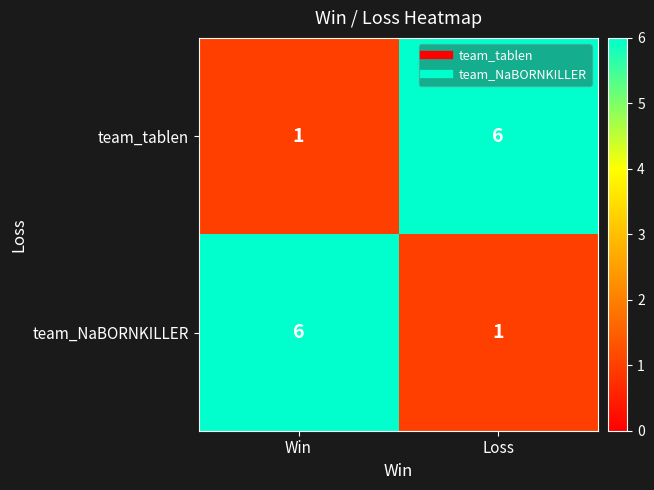

What is the highest value of the team_NaBORNKILLER series?

6